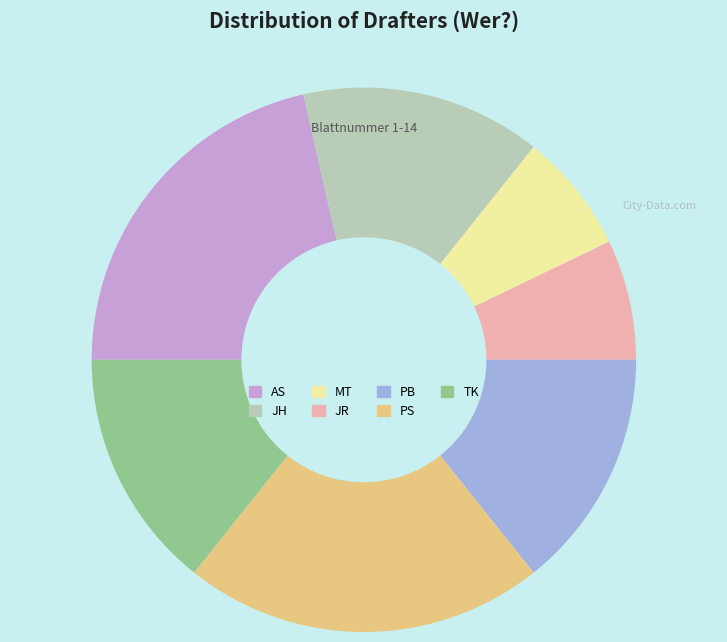

Is there a majority slice in this chart?

No